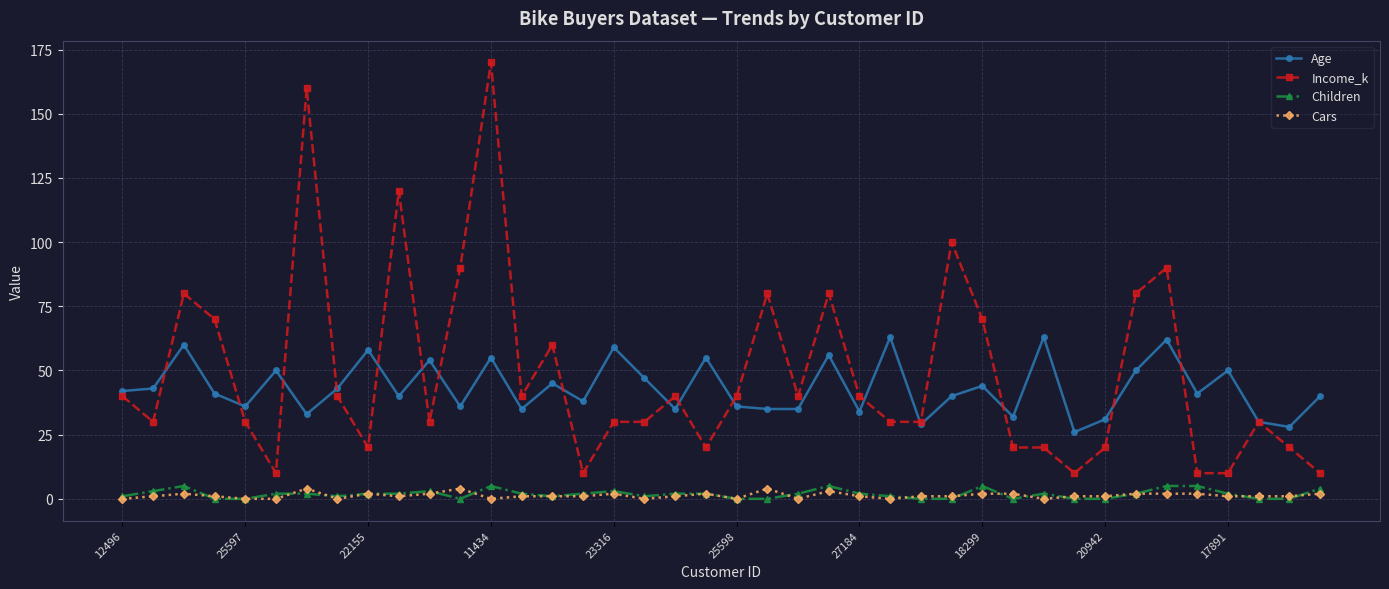

True or false: Age has more than 1 points higher than both neighbors.

True